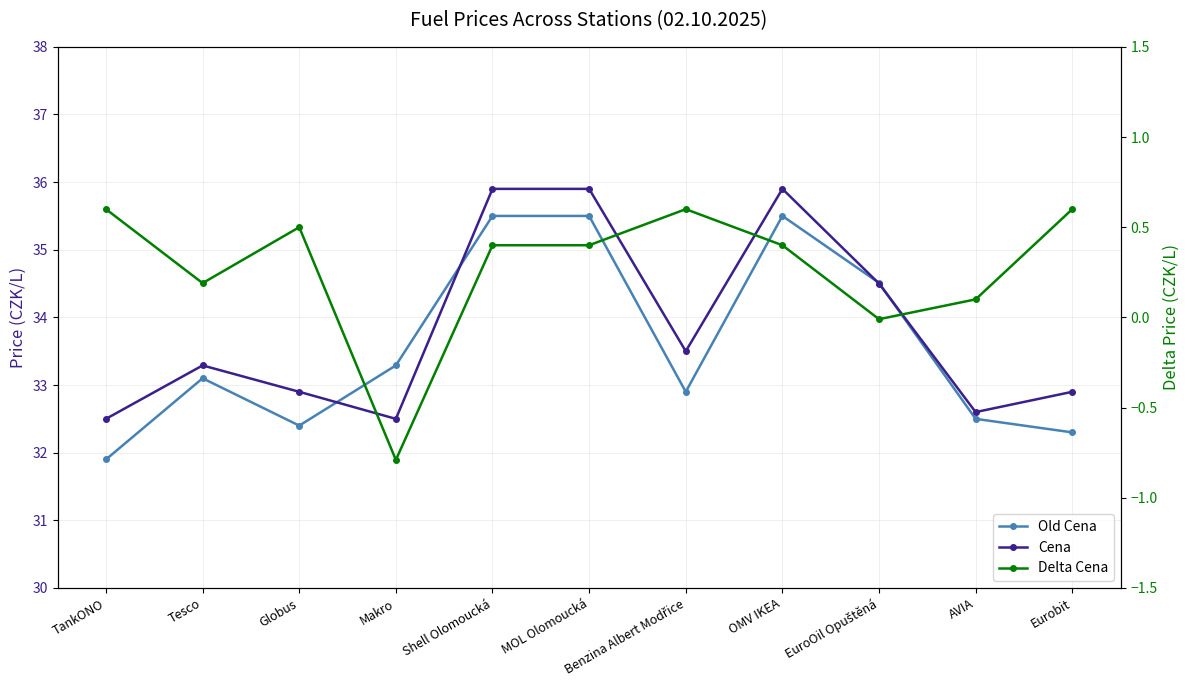

The Delta Cena series shows 0.0 at AVIA. True or false?

False